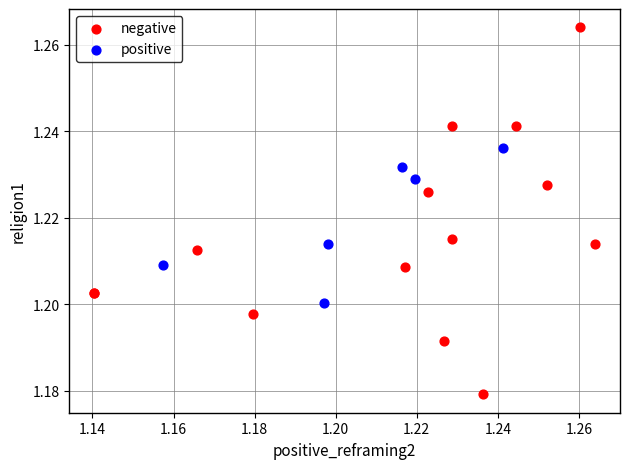

What are all the series names shown in the legend?

negative, positive